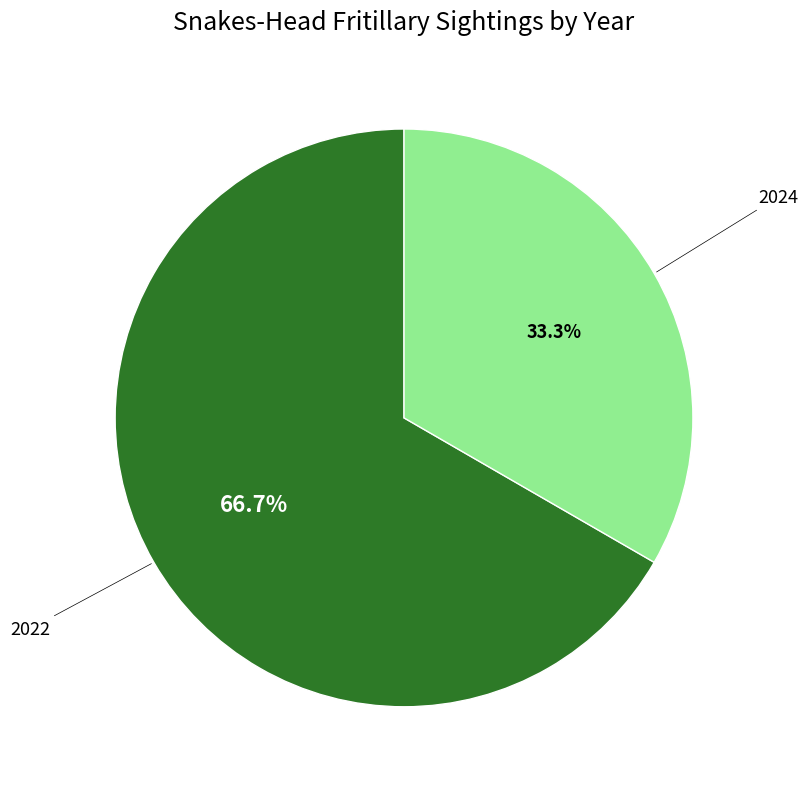

Between 2024 and 2022, which is larger?

2022